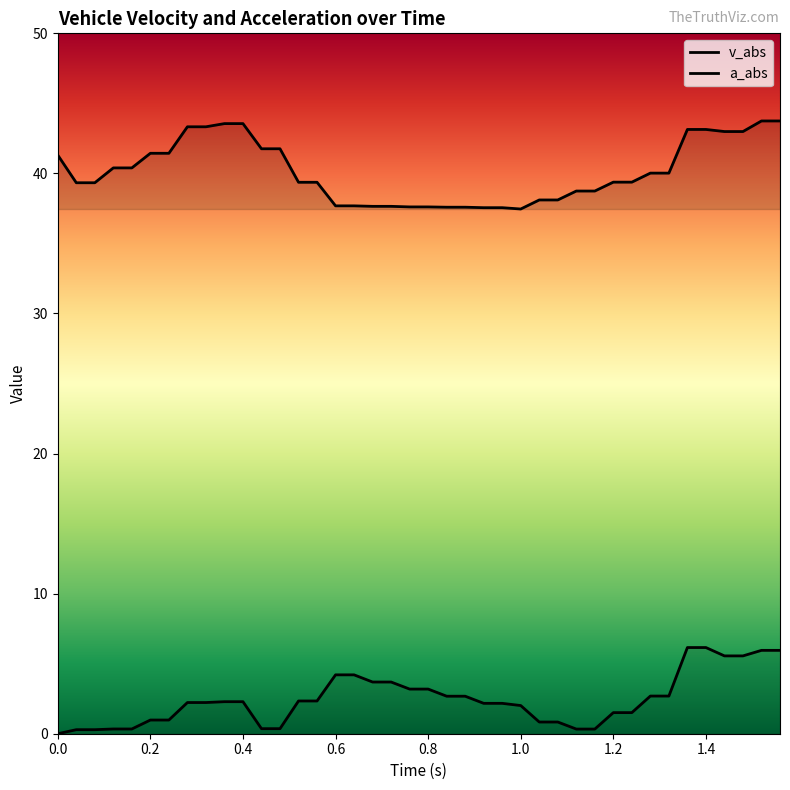

What is the sum of the v_abs values at 0.64 and 1.24?

77.1